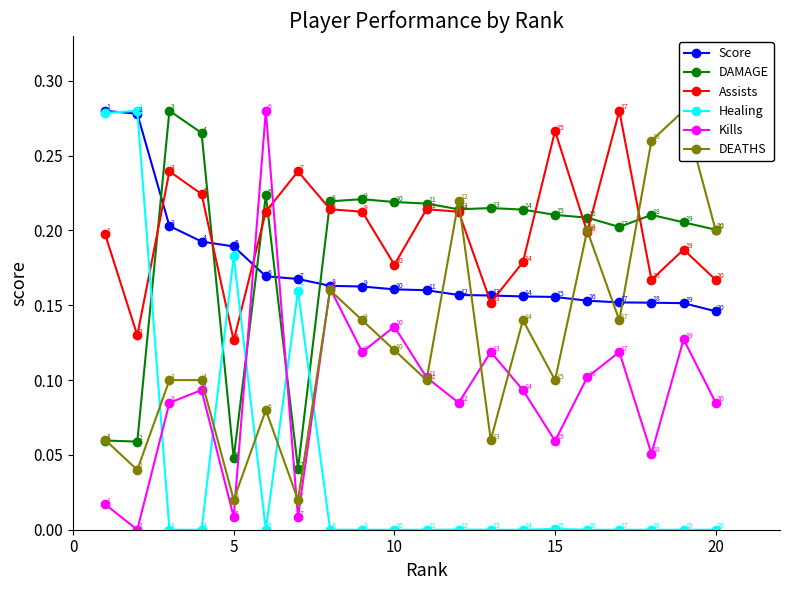

What is the spread (max minus min) of values at 10?

0.3